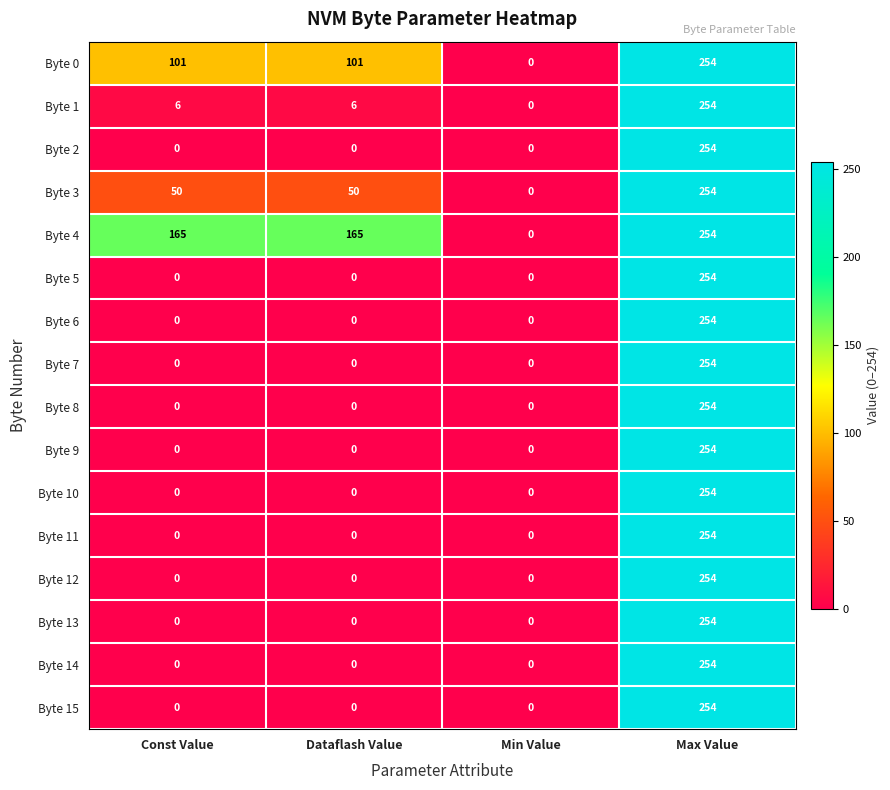

Is it true that Byte 12 equals 141 at Const Value?

False